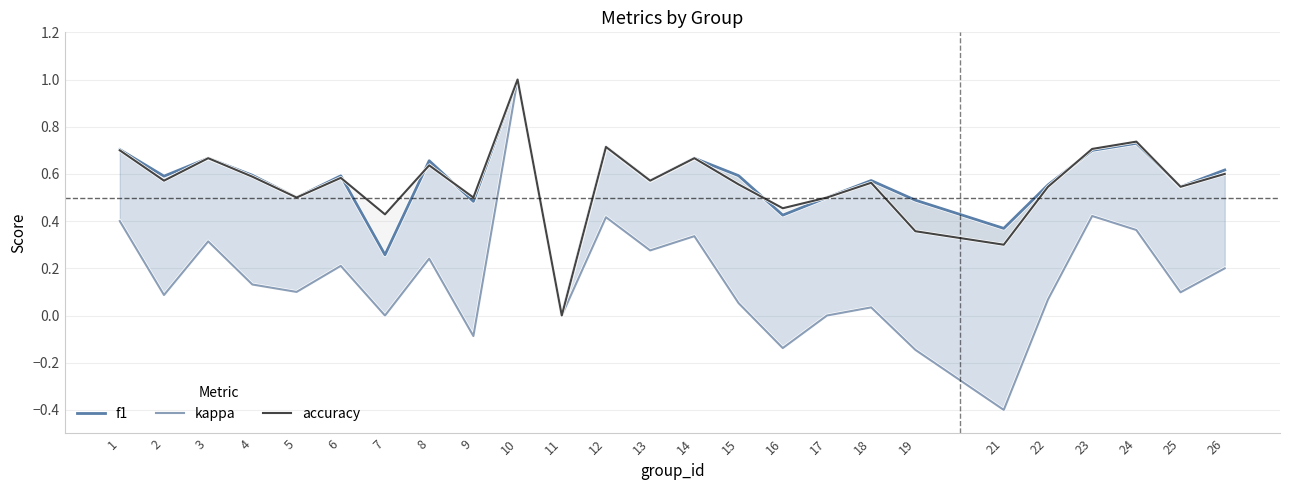

What are all the series names shown in the legend?

f1, kappa, accuracy